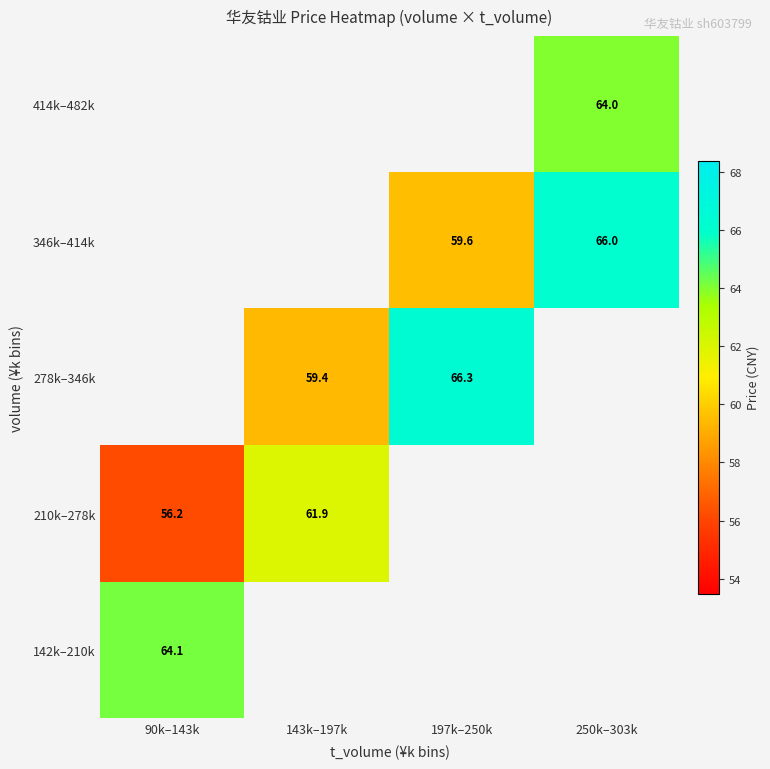

At which category does the chart reach its peak across all series?

197k–250k